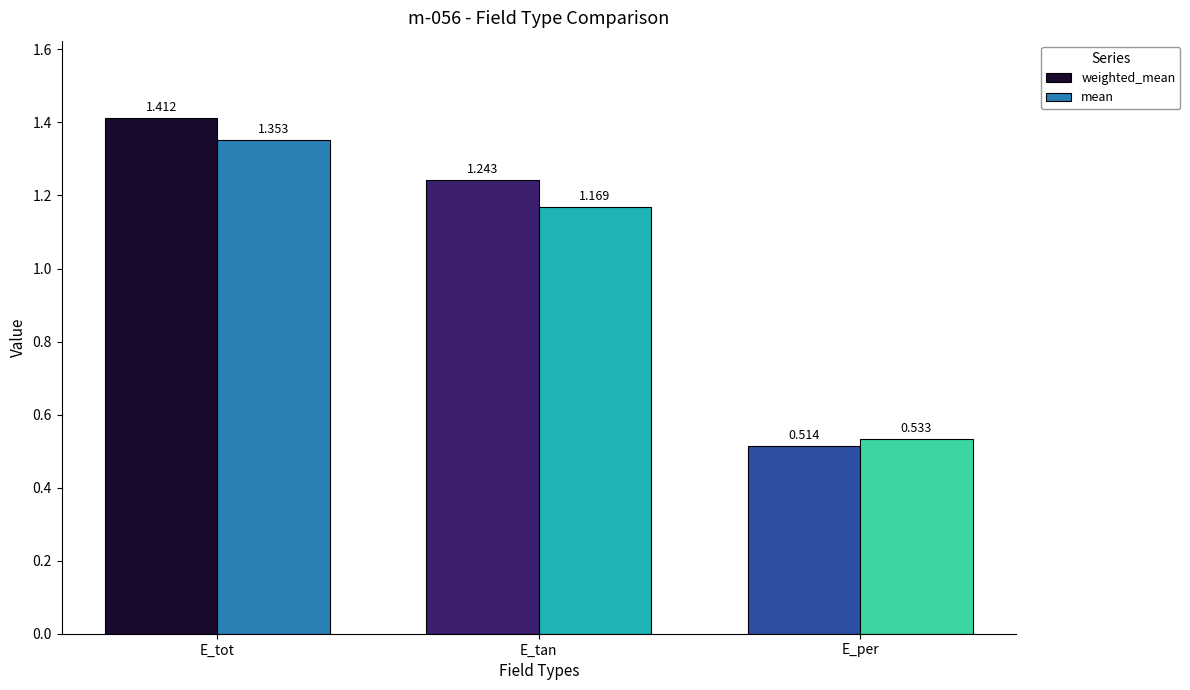

Is it true that weighted_mean equals 1.9 at E_tot?

False